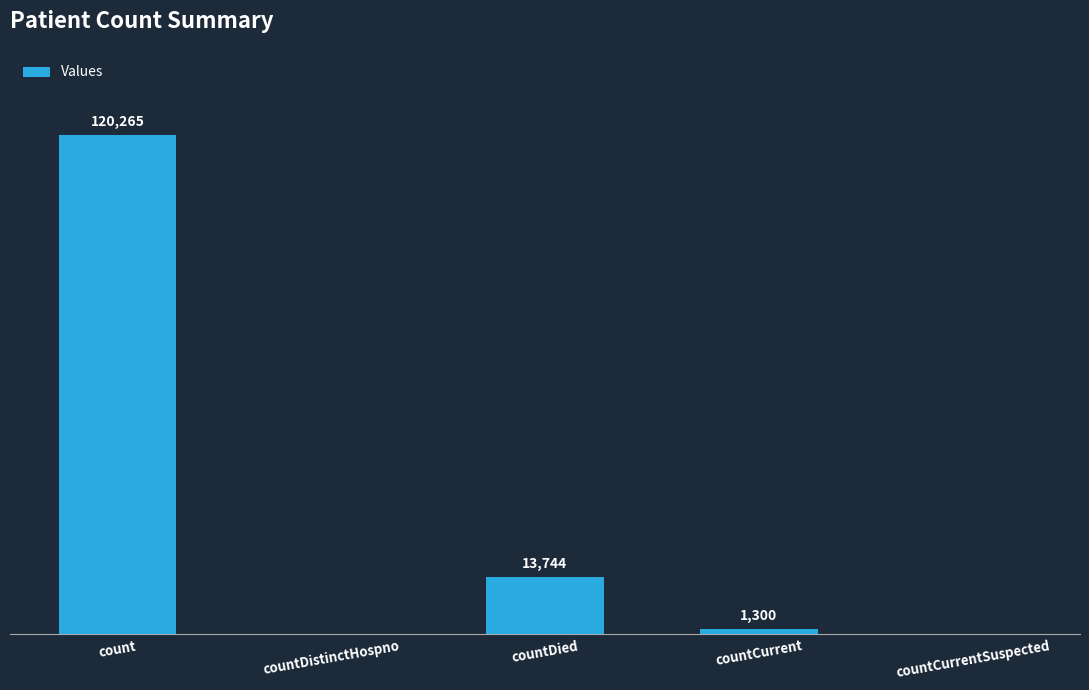

Where does the data first go above 1300?

count